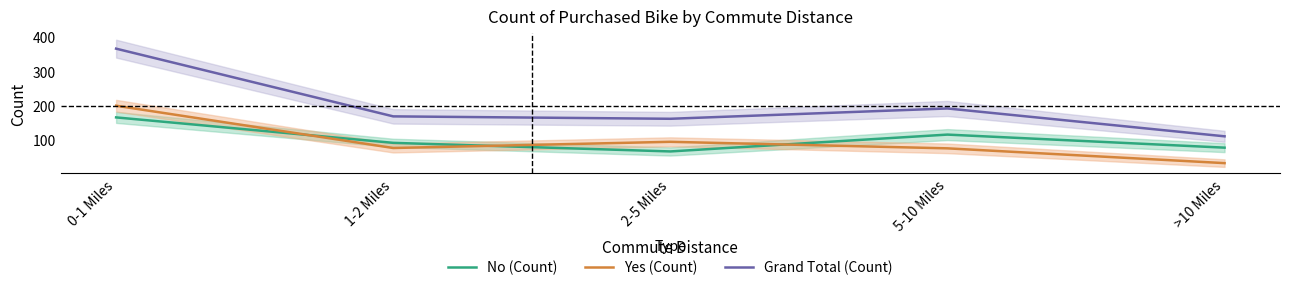

The value of Yes (Count) at 2-5 Miles is 95. True or false?

True